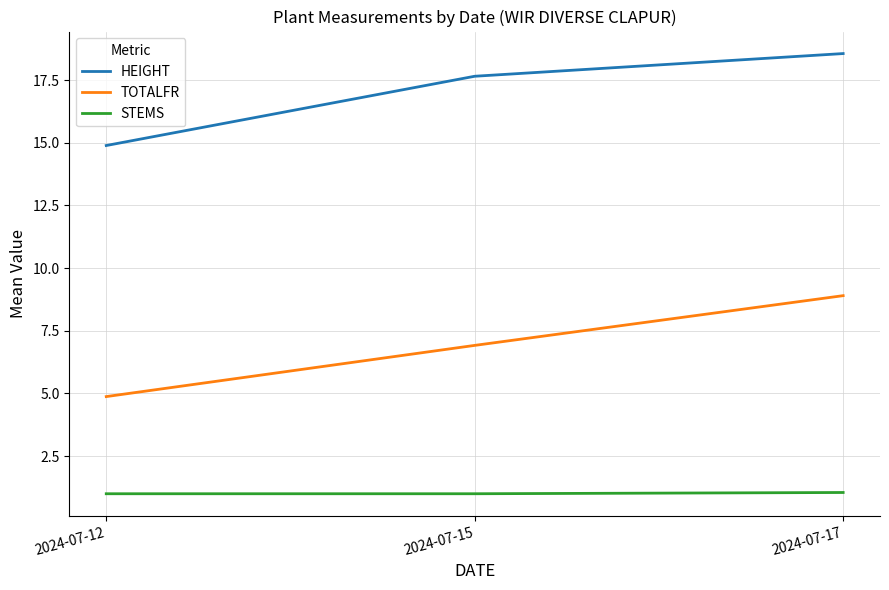

Rank the series by their average value, from lowest to highest.

STEMS, TOTALFR, HEIGHT